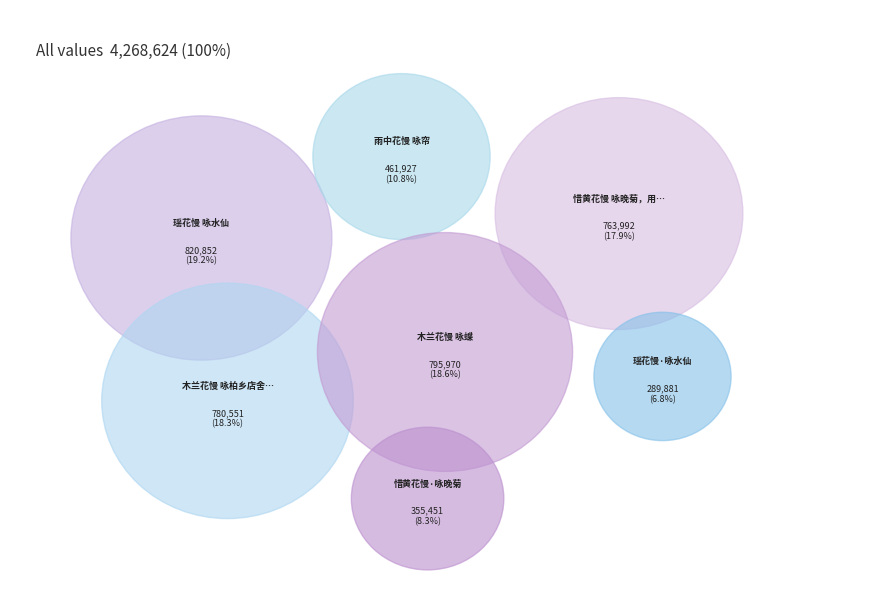

Does any single category account for the majority?

No